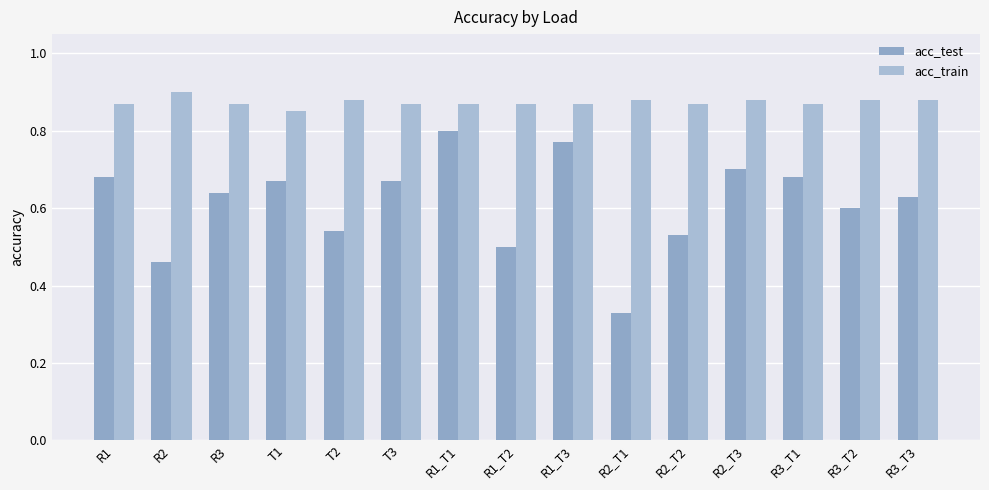

What are all the series names shown in the legend?

acc_test, acc_train